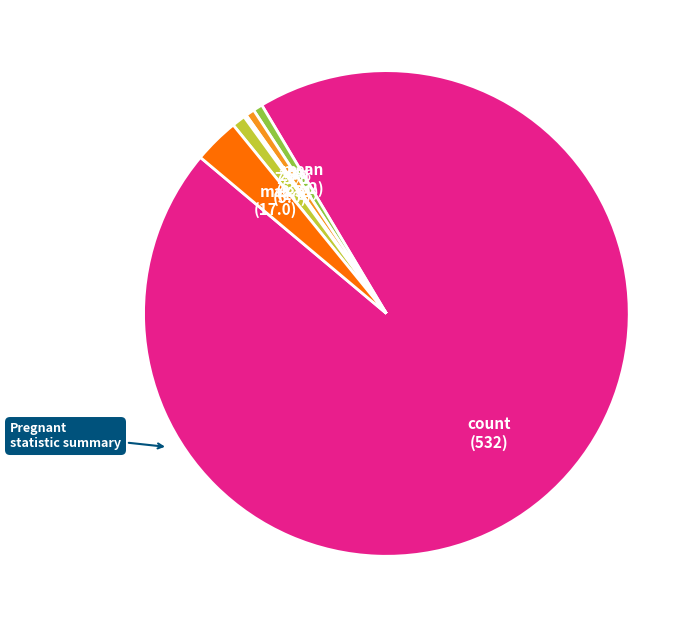

Which category accounts for the majority?

count